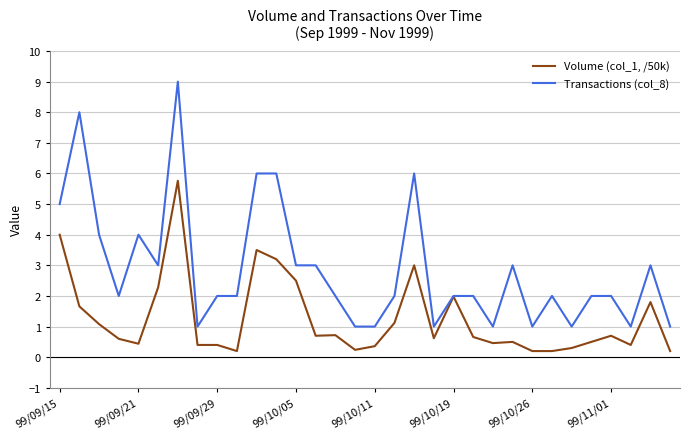

Which series has the widest spread of values?

Transactions (col_8)